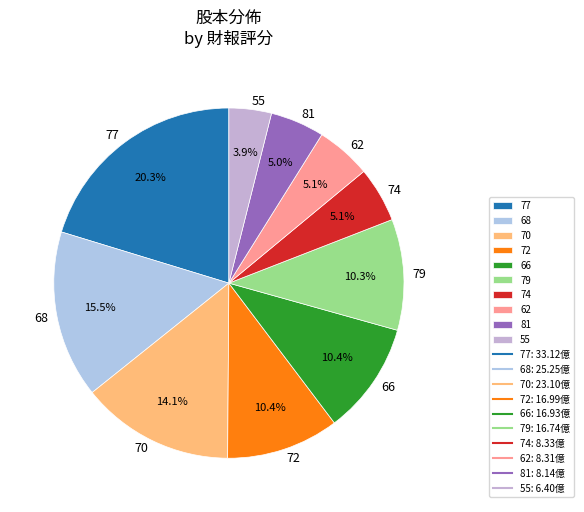

How many slices are in this pie chart?

10